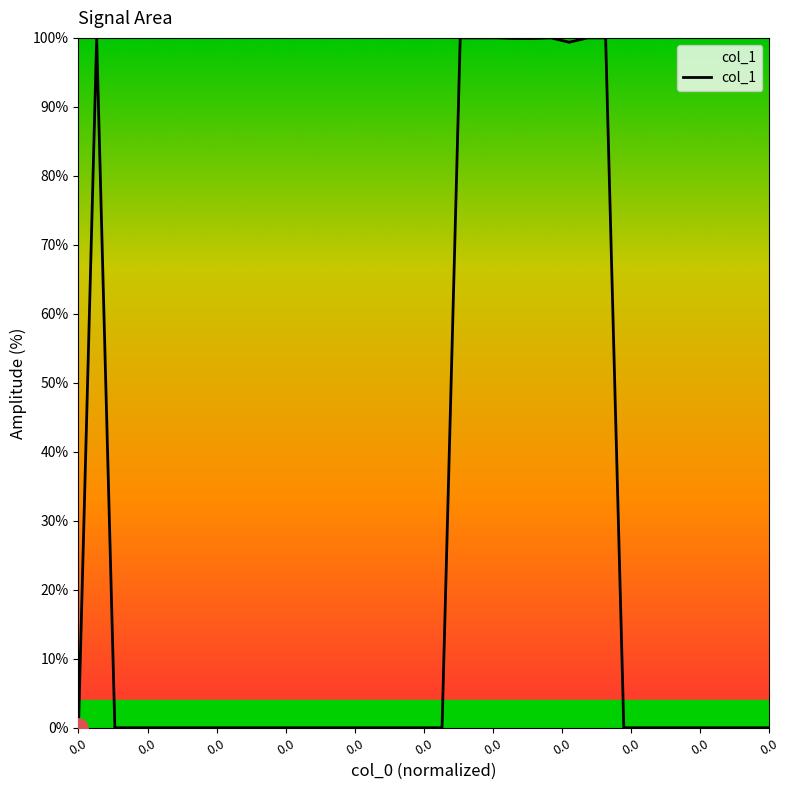

What is the maximum value shown in the chart?

100.0